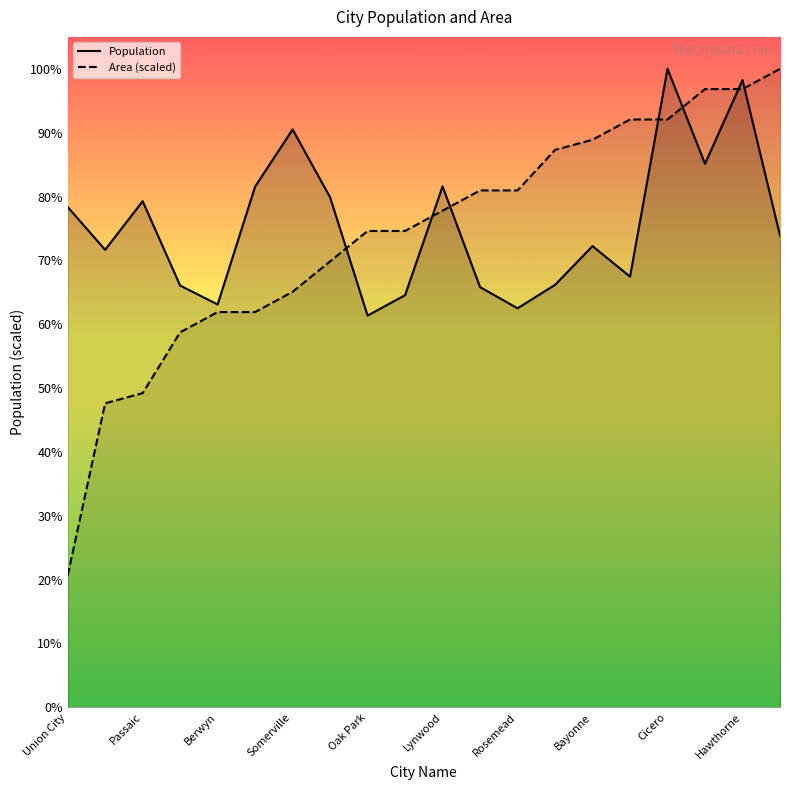

How many times do Area (scaled) and Population cross each other?

7